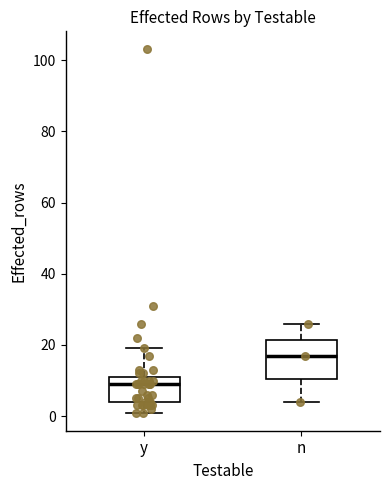

Which box has the lowest median line?

y